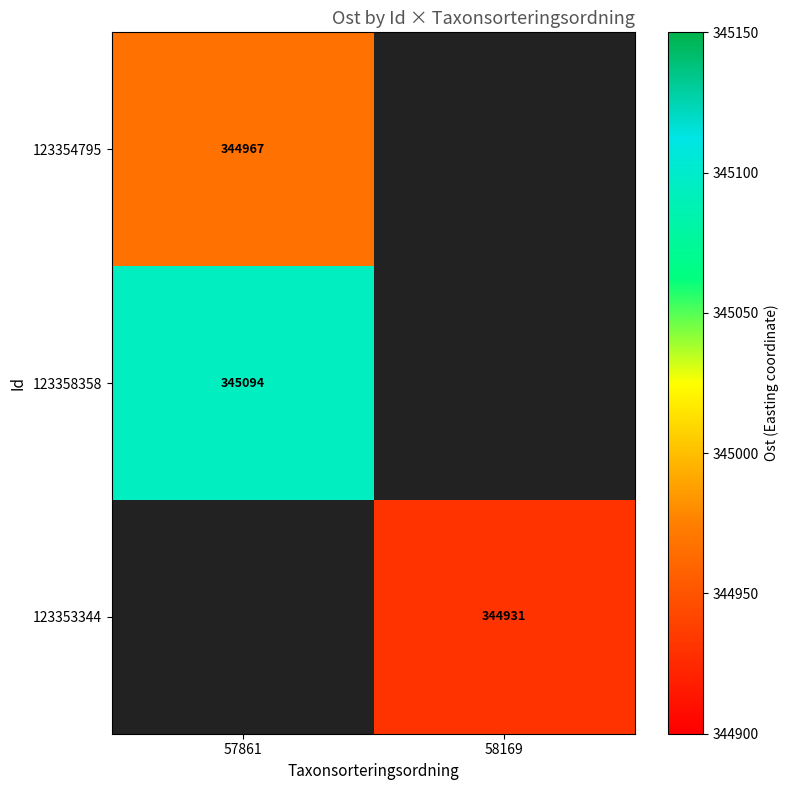

True or false: 123353344 has a value of 344931 at 58169.

True